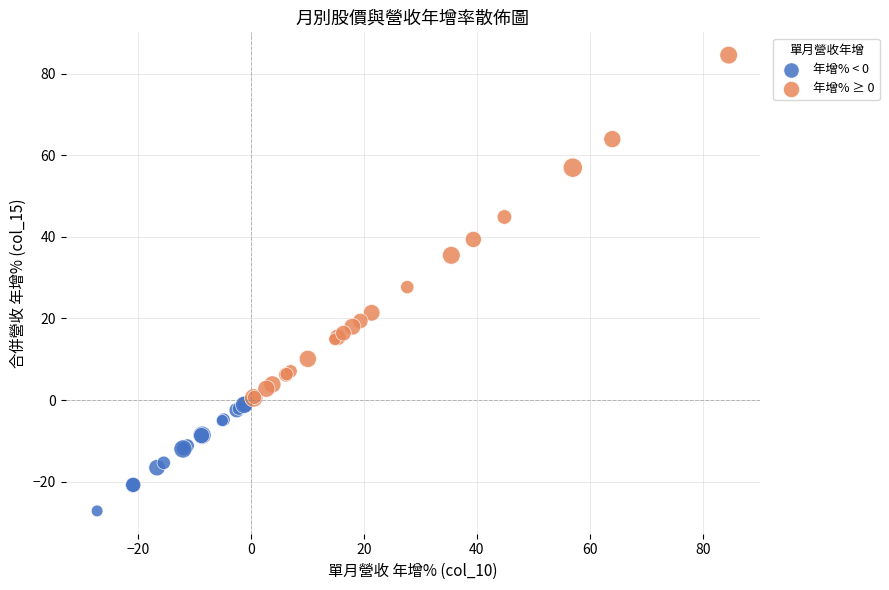

Which series has the widest spread of Y values?

年增% ≥ 0